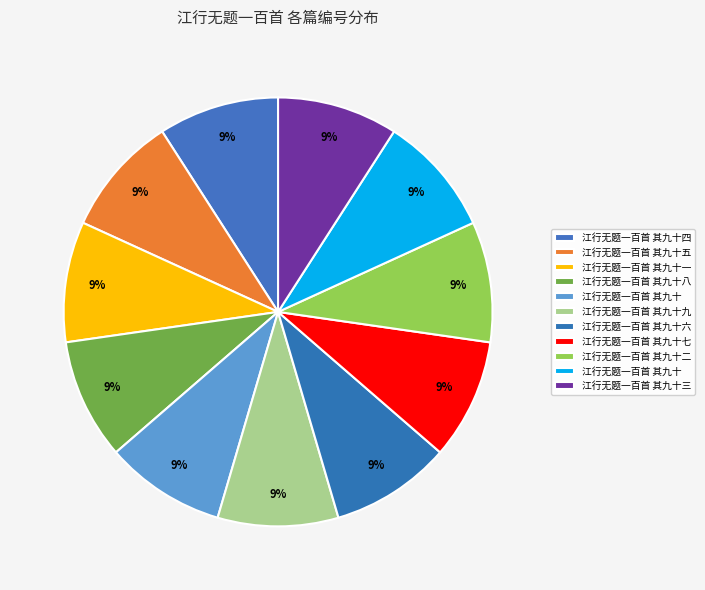

How many slices are in this pie chart?

11